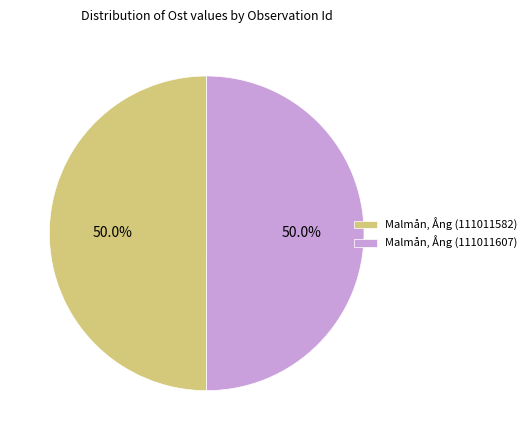

What percentage is the Malmån, Ång (111011607) slice, to the nearest percent?

50%